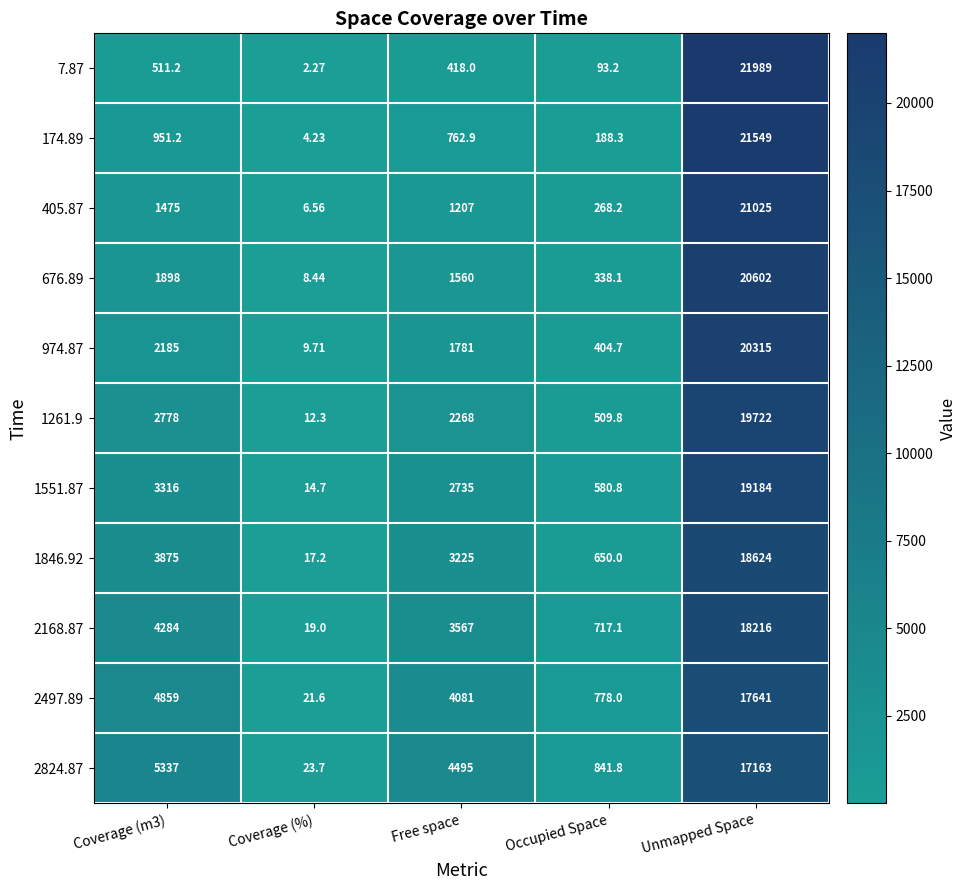

At which category is the sum across all series the highest?

Unmapped Space